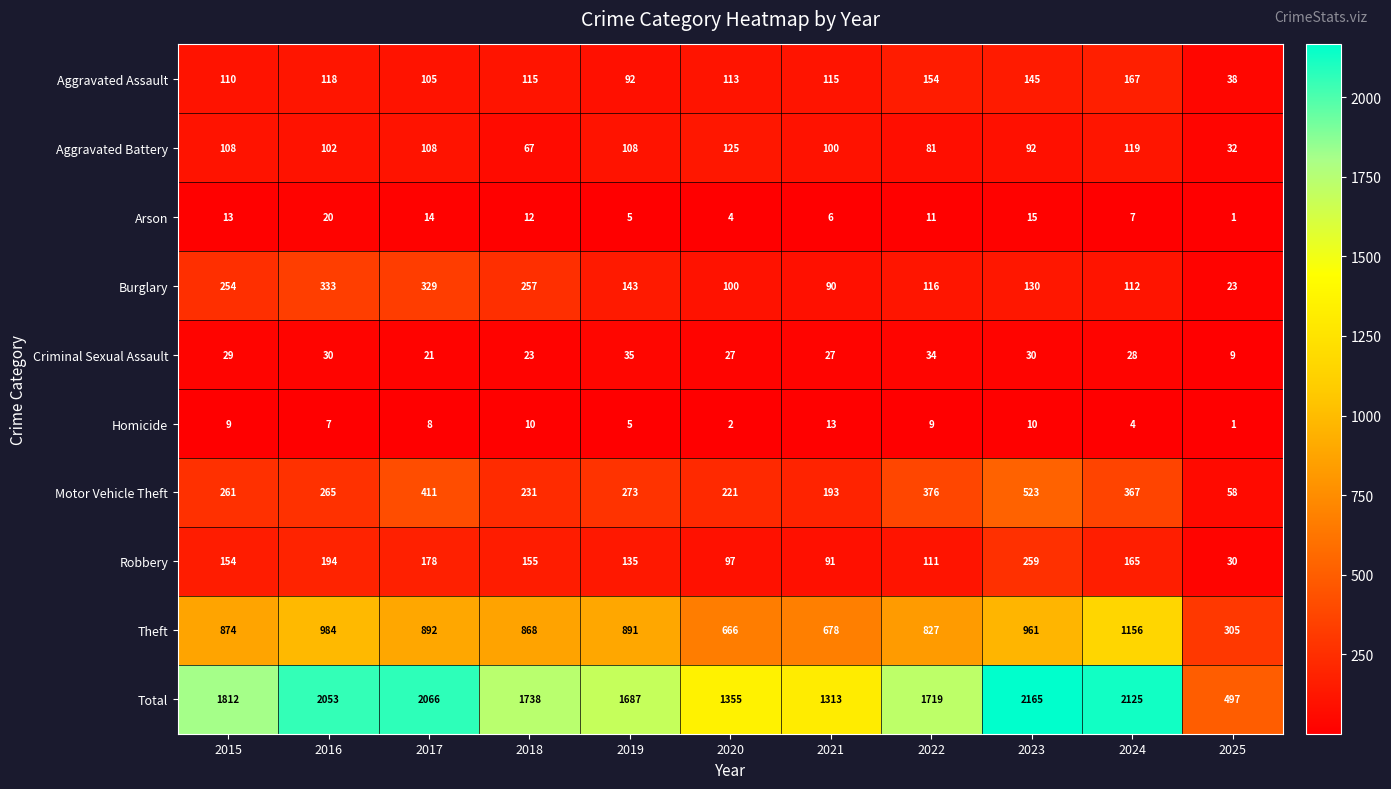

The value of Motor Vehicle Theft at 2020 is 332. True or false?

False